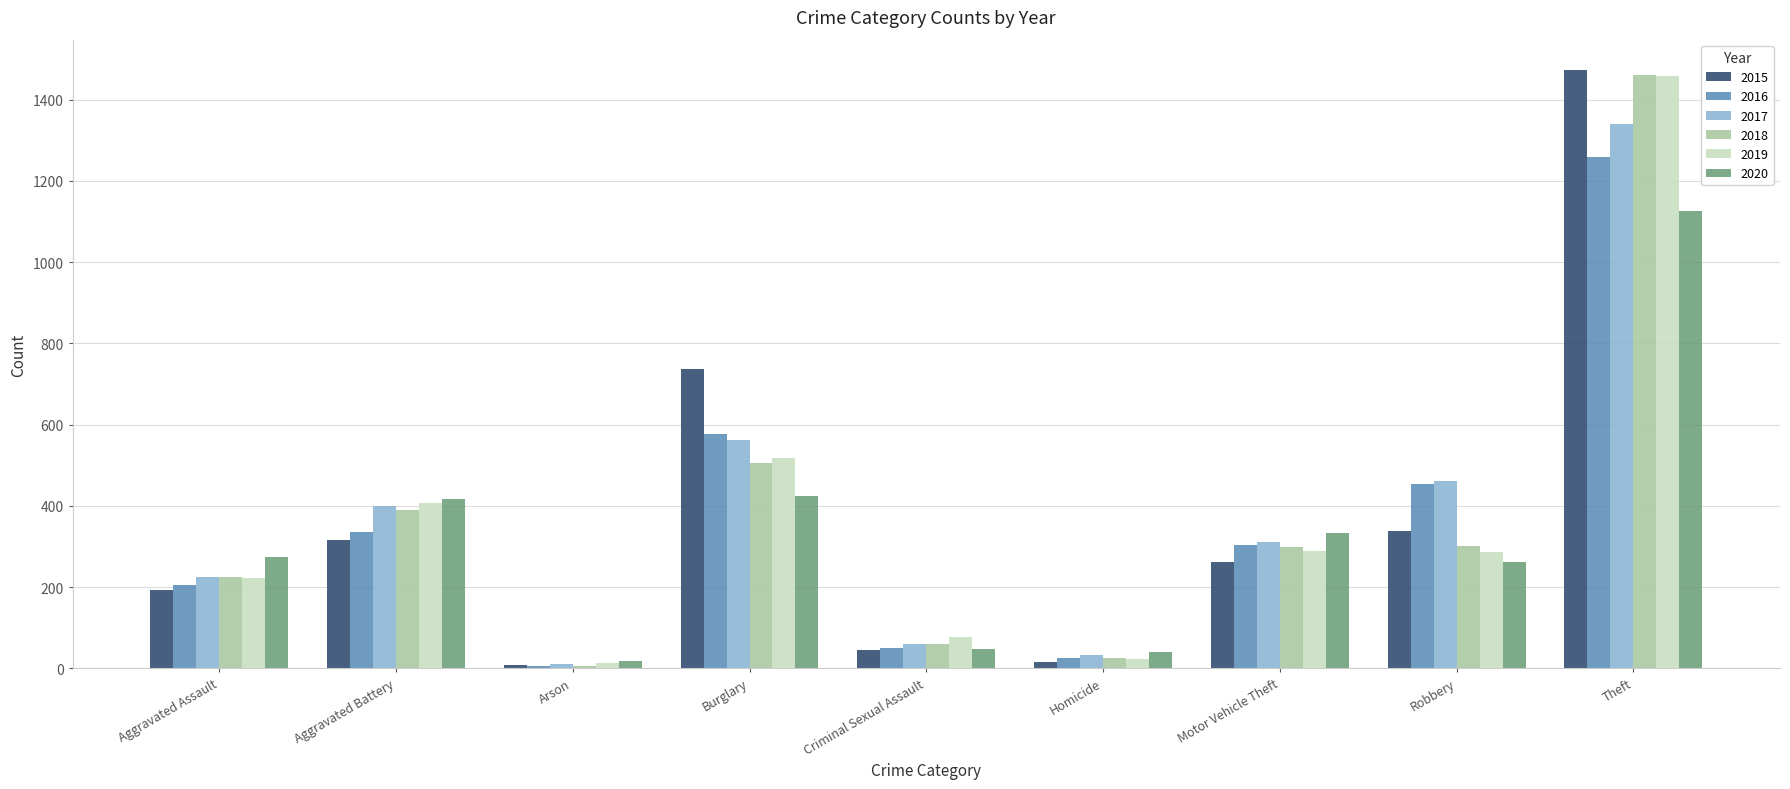

The value of 2019 at Aggravated Battery is 195. True or false?

False